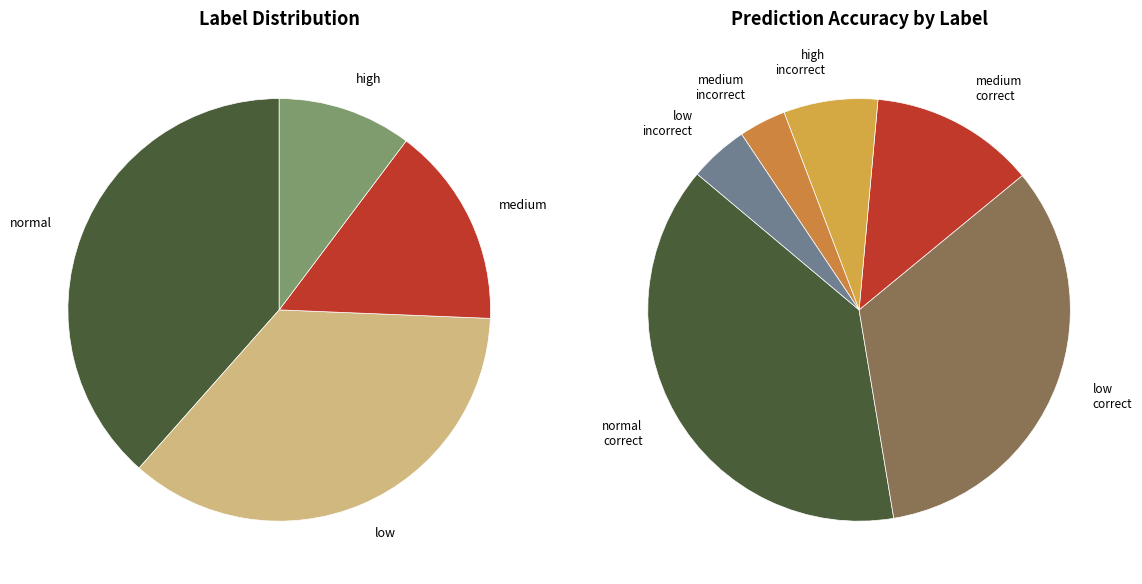

True or false: medium accounts for 10% of the total.

False